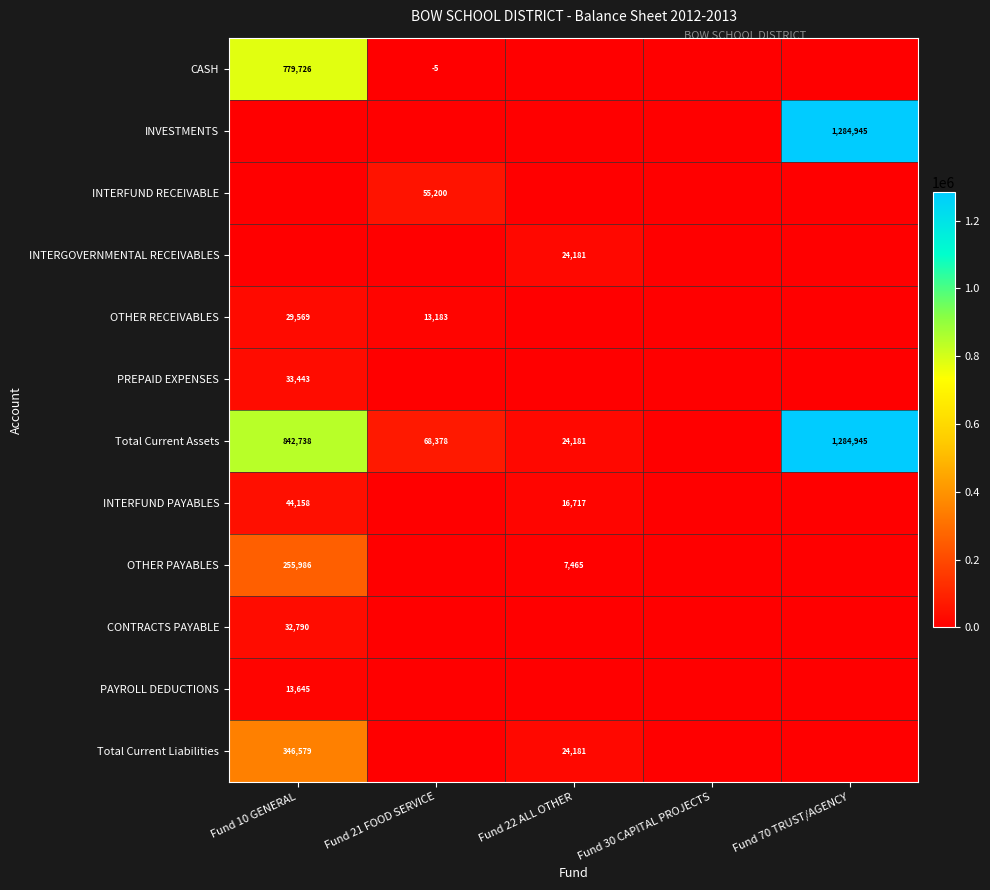

Is it true that CONTRACTS PAYABLE equals 51893.5 at Fund 10 GENERAL?

False